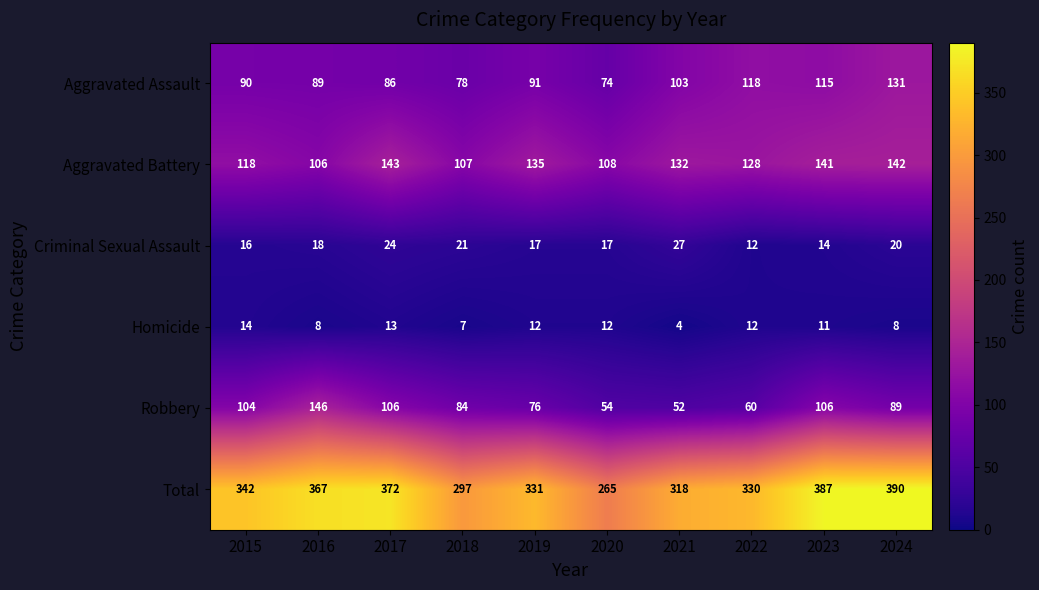

What is the average value of the Robbery series?

88